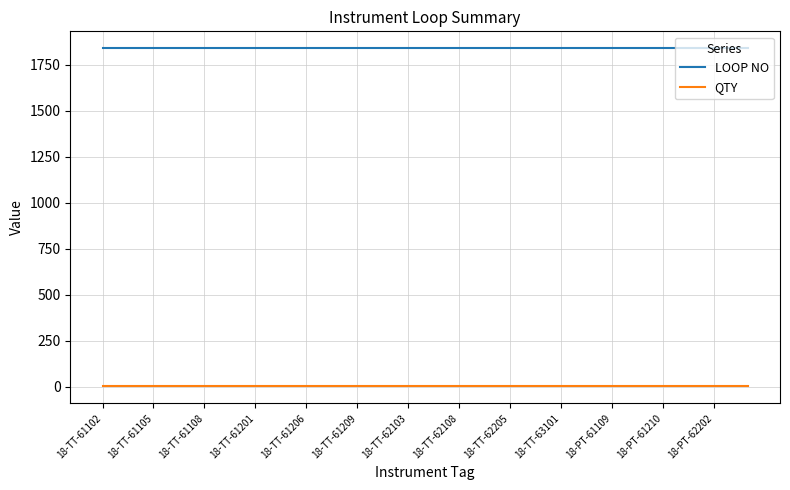

True or false: QTY and LOOP NO cross at least once.

False